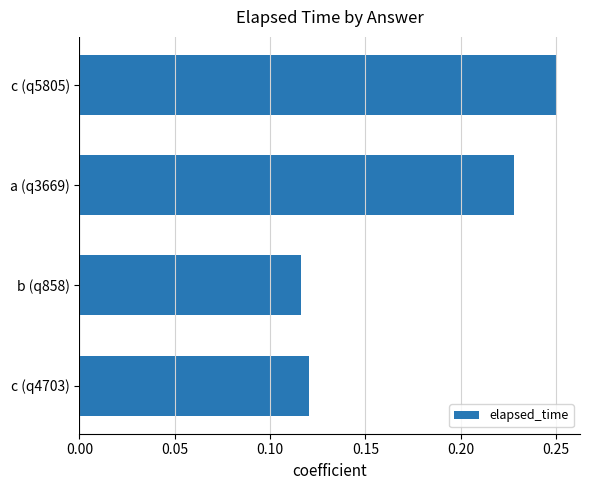

Rank the categories by value from lowest to highest.

b (q858), c (q4703), a (q3669), c (q5805)